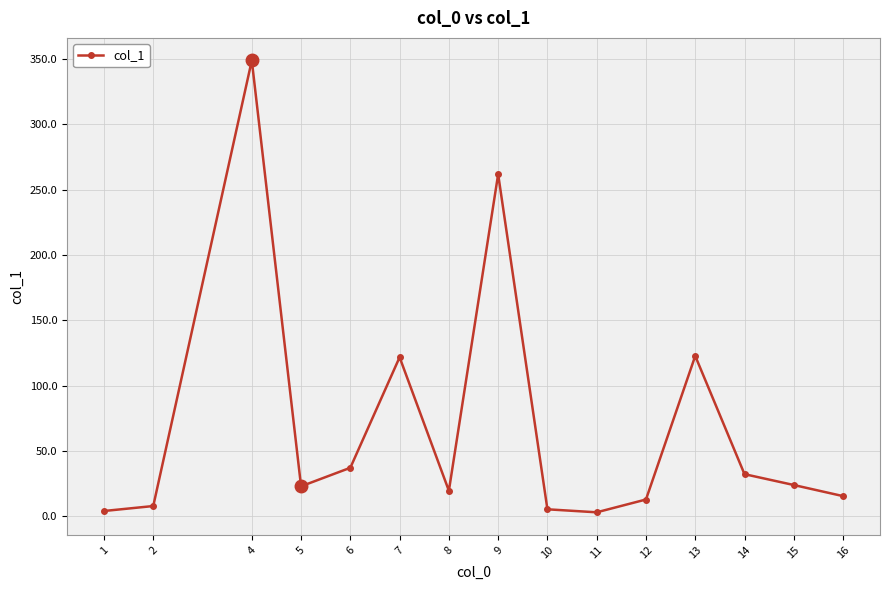

What is the difference between the maximum and second lowest values?

344.9